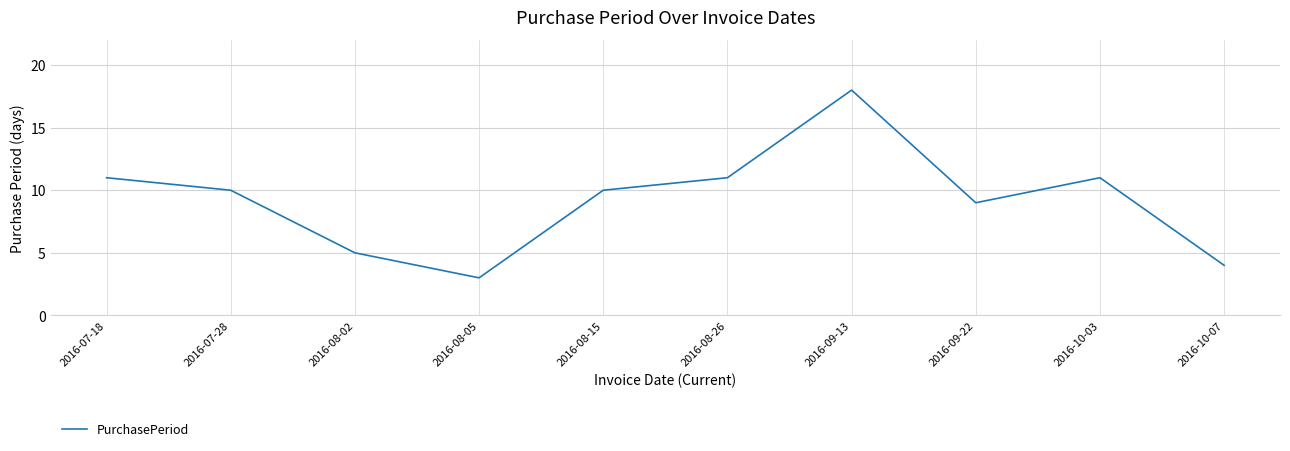

Does the chart have visible grid lines?

Yes